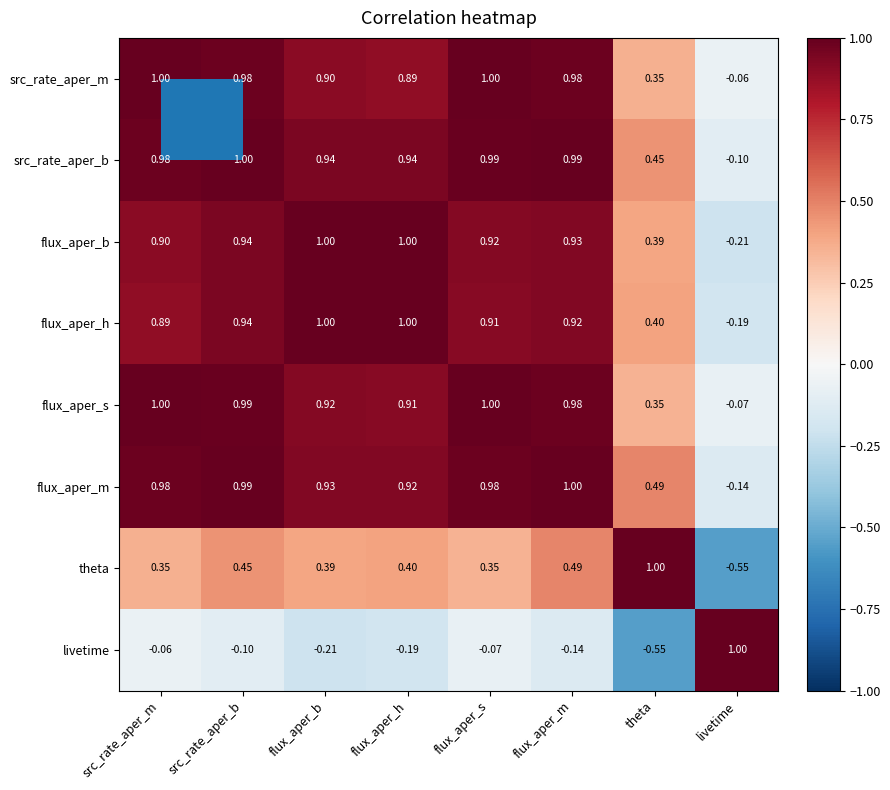

Which series has the largest total across all categories?

src_rate_aper_b